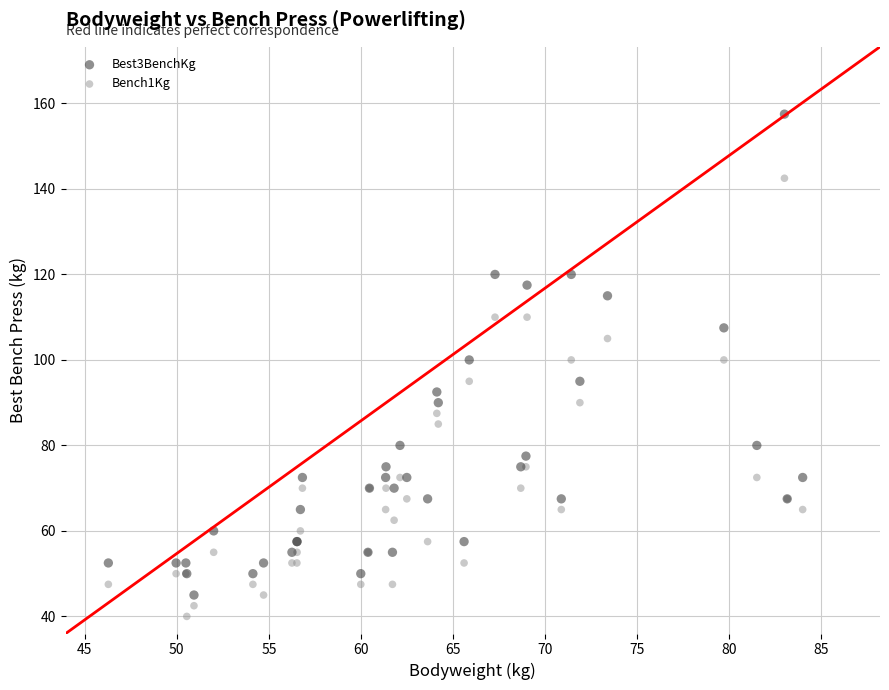

Which series reaches the maximum Y coordinate?

Best3BenchKg